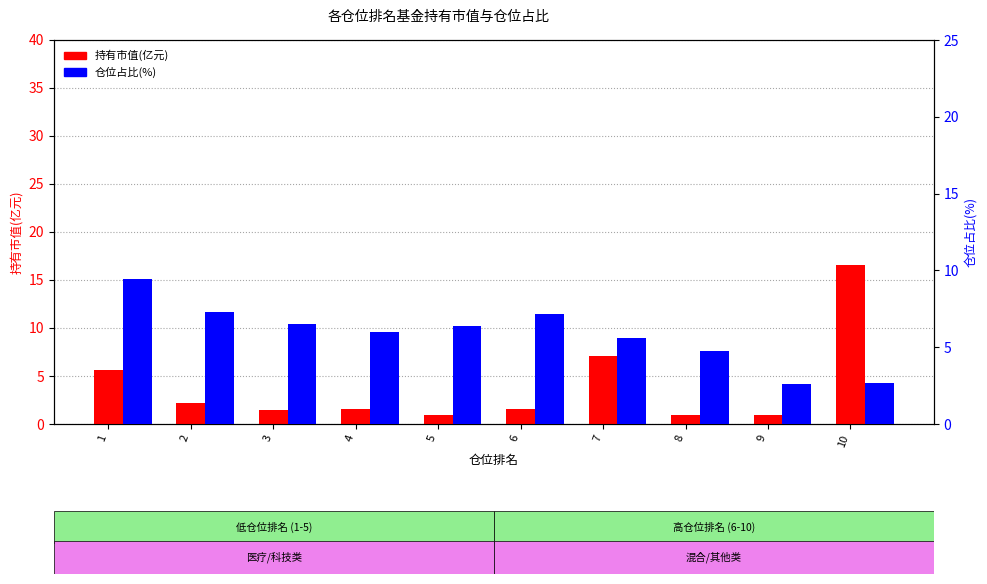

True or false: 仓位占比(%) has a value of 7.3 at 2.

True